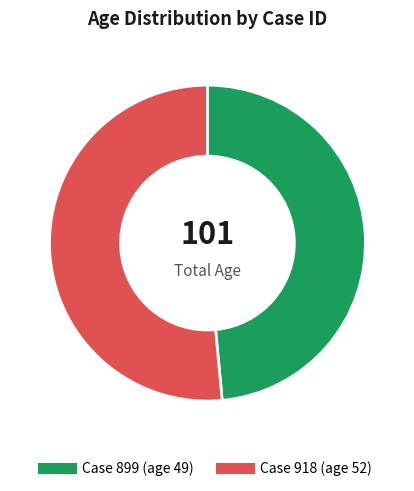

Does any single category account for the majority?

Yes